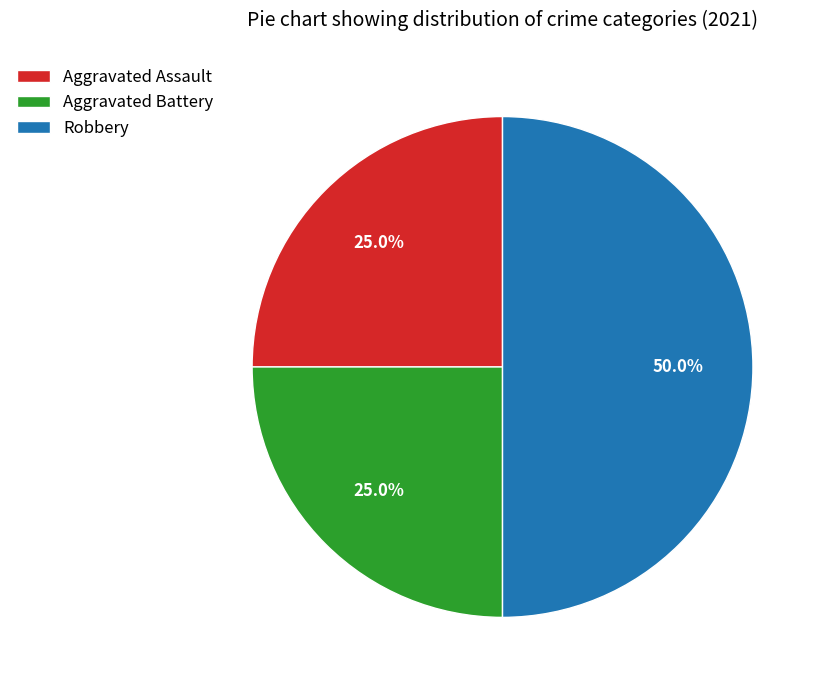

Is Aggravated Battery the majority of the pie?

No